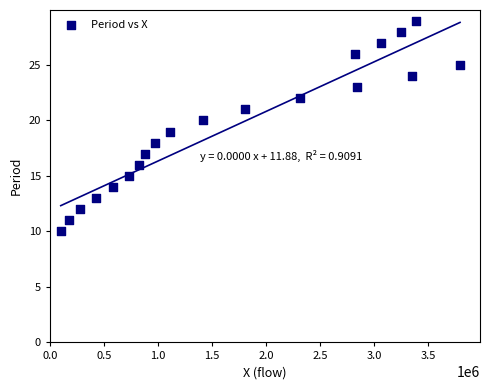

How many points are shown in the scatter plot?

20